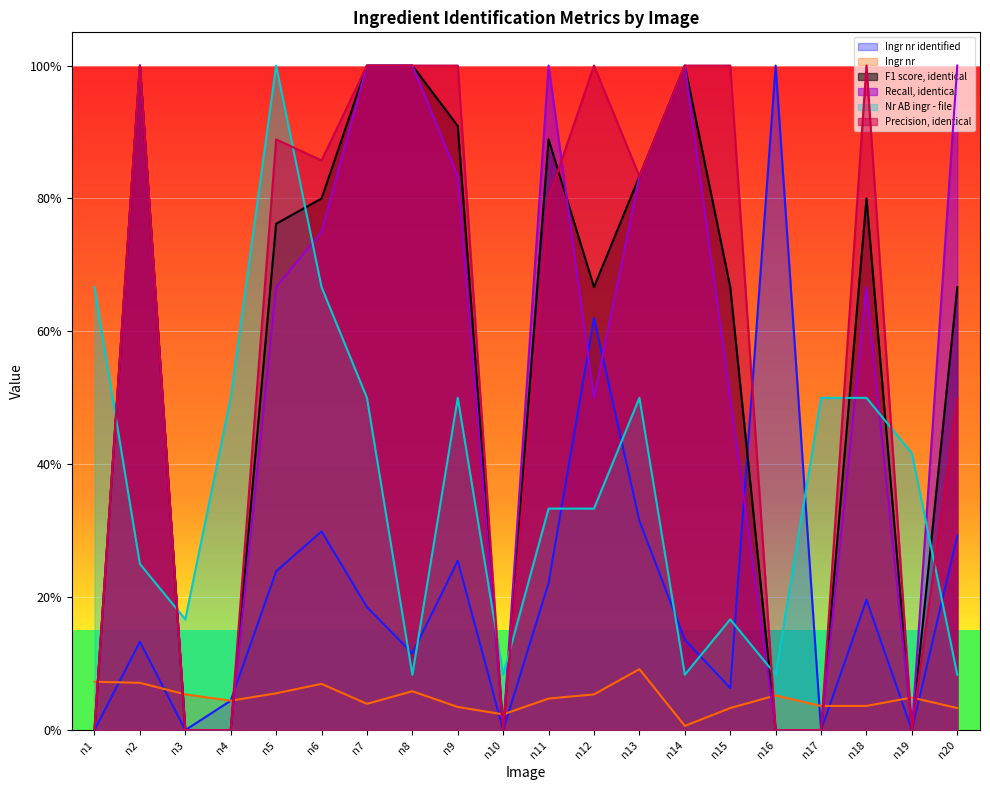

Does the chart display data point markers on the line(s)?

No